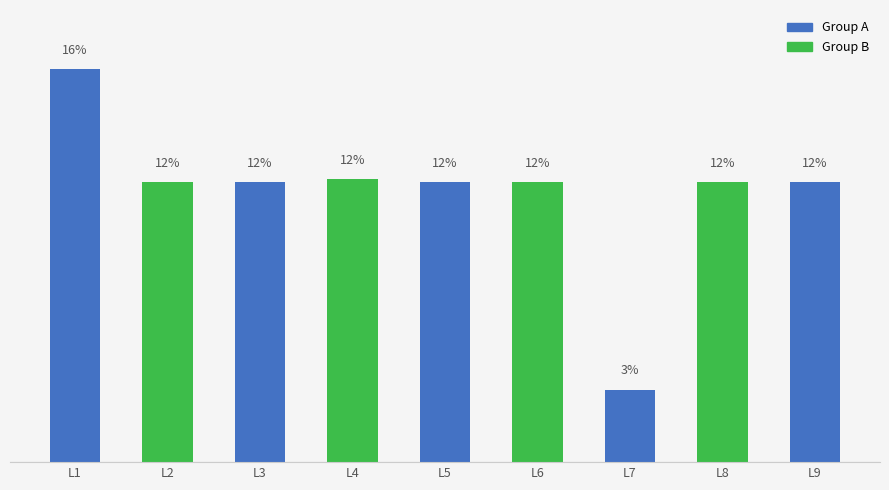

Does the chart contain any negative values?

No